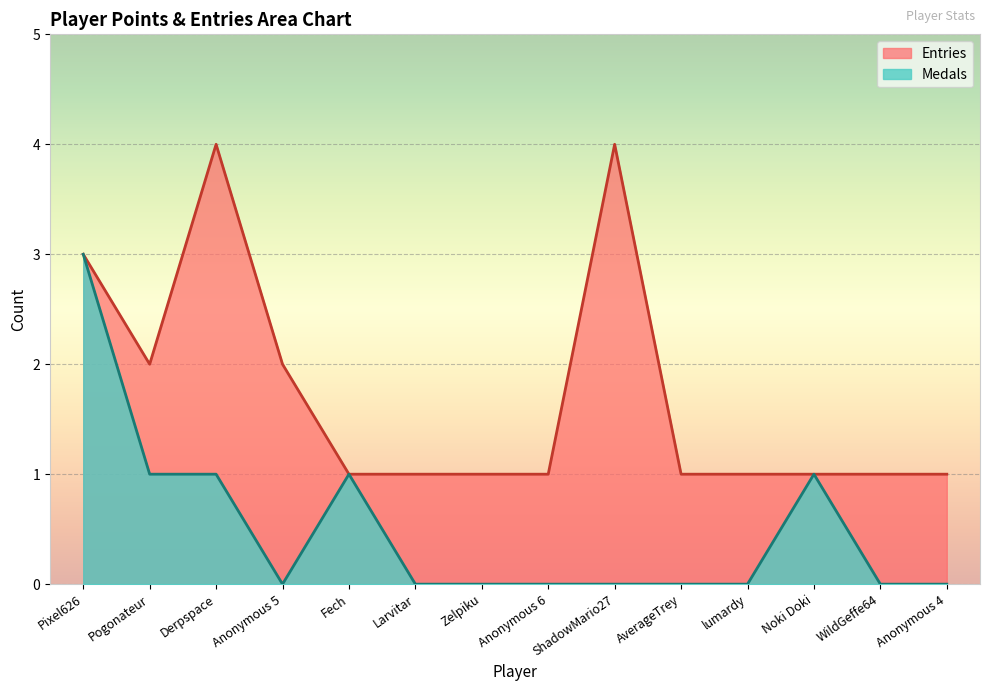

The value of Entries at Fech is 2. True or false?

False